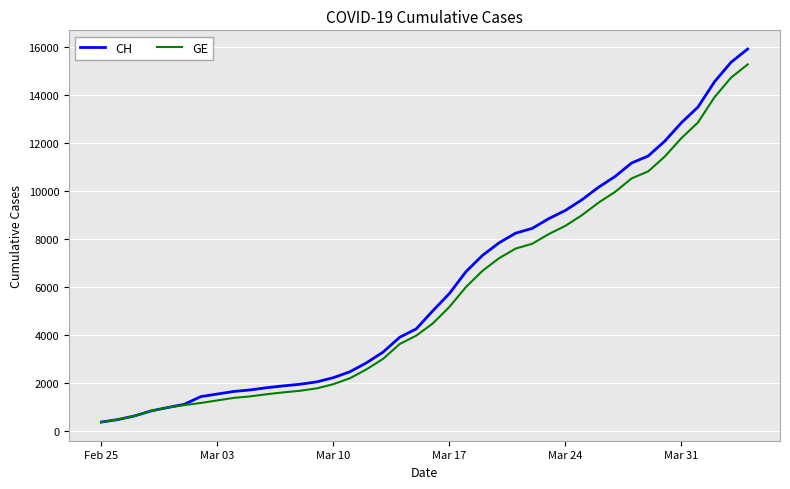

Which series has the largest range (max minus min)?

CH